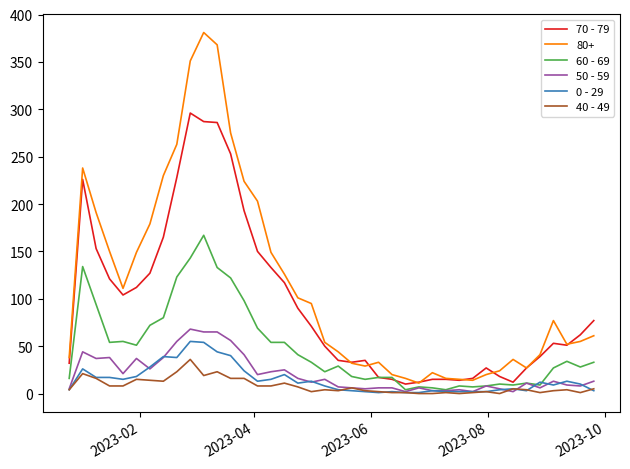

What is the difference between the second highest and second lowest values in the 70 - 79 series?

275